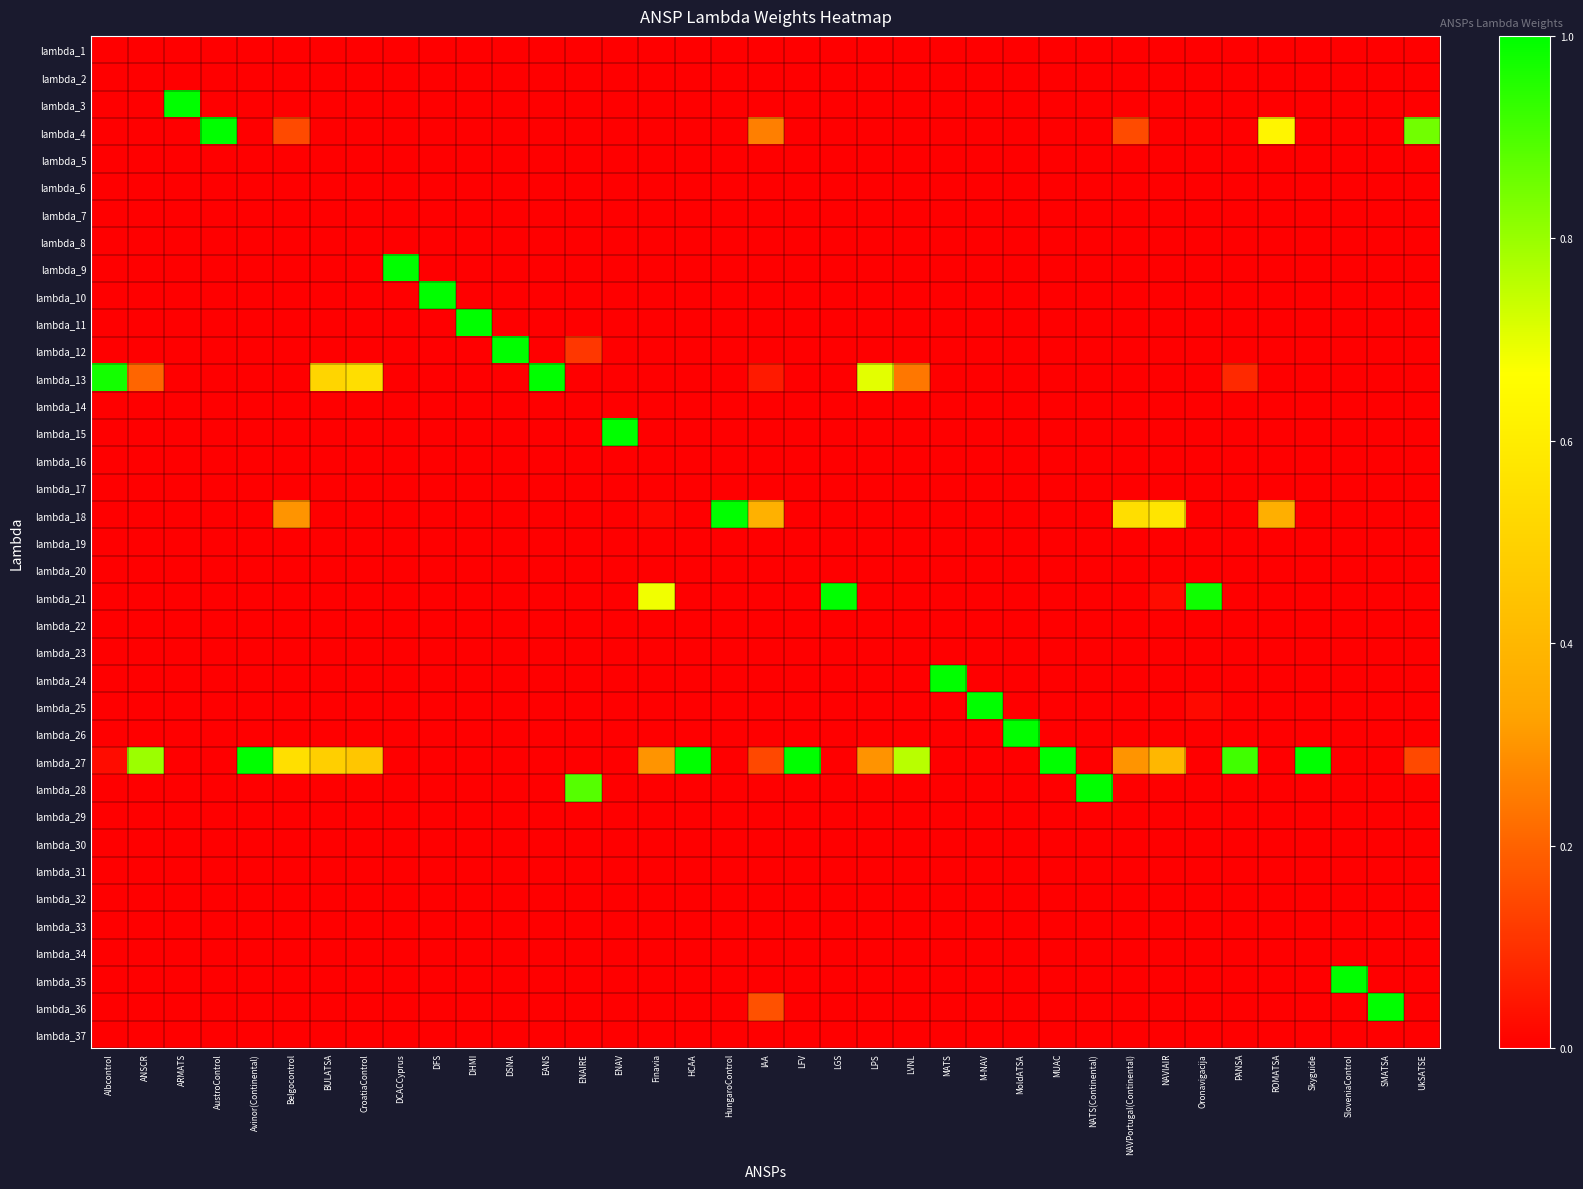

Reading left to right, list all the values displayed in this chart.

lambda_1: Albcontrol=0.0	ANSCR=0.0	ARMATS=0.0	AustroControl=0.0	Avinor(Continental)=0.0	Belgocontrol=0.0	BULATSA=0.0	CroatiaControl=0.0	DCACCyprus=0.0	DFS=0.0	DHMI=0.0	DSNA=0.0	EANS=0.0	ENAIRE=0.0	ENAV=0.0	Finavia=0.0	HCAA=0.0	HungaroControl=0.0	IAA=0.0	LFV=0.0	LGS=0.0	LPS=0.0	LVNL=0.0	MATS=0.0	M-NAV=0.0	MoldATSA=0.0	MUAC=0.0	NATS(Continental)=0.0	NAVPortugal(Continental)=0.0	NAVIAIR=0.0	Oronavigacija=0.0	PANSA=0.0	ROMATSA=0.0	Skyguide=0.0	SloveniaControl=0.0	SMATSA=0.0	UkSATSE=0.0
lambda_2: Albcontrol=0.0	ANSCR=0.0	ARMATS=0.0	AustroControl=0.0	Avinor(Continental)=0.0	Belgocontrol=0.0	BULATSA=0.0	CroatiaControl=0.0	DCACCyprus=0.0	DFS=0.0	DHMI=0.0	DSNA=0.0	EANS=0.0	ENAIRE=0.0	ENAV=0.0	Finavia=0.0	HCAA=0.0	HungaroControl=0.0	IAA=0.0	LFV=0.0	LGS=0.0	LPS=0.0	LVNL=0.0	MATS=0.0	M-NAV=0.0	MoldATSA=0.0	MUAC=0.0	NATS(Continental)=0.0	NAVPortugal(Continental)=0.0	NAVIAIR=0.0	Oronavigacija=0.0	PANSA=0.0	ROMATSA=0.0	Skyguide=0.0	SloveniaControl=0.0	SMATSA=0.0	UkSATSE=0.0
lambda_3: Albcontrol=0.0	ANSCR=0.0	ARMATS=1.0	AustroControl=0.0	Avinor(Continental)=0.0	Belgocontrol=0.0	BULATSA=0.0	CroatiaControl=0.0	DCACCyprus=0.0	DFS=0.0	DHMI=0.0	DSNA=0.0	EANS=0.0	ENAIRE=0.0	ENAV=0.0	Finavia=0.0	HCAA=0.0	HungaroControl=0.0	IAA=0.0	LFV=0.0	LGS=0.0	LPS=0.0	LVNL=0.0	MATS=0.0	M-NAV=0.0	MoldATSA=0.0	MUAC=0.0	NATS(Continental)=0.0	NAVPortugal(Continental)=0.0	NAVIAIR=0.0	Oronavigacija=0.0	PANSA=0.0	ROMATSA=0.0	Skyguide=0.0	SloveniaControl=0.0	SMATSA=0.0	UkSATSE=0.0
lambda_4: Albcontrol=0.0	ANSCR=0.0	ARMATS=0.0	AustroControl=1.0	Avinor(Continental)=0.0	Belgocontrol=0.2	BULATSA=0.0	CroatiaControl=0.0	DCACCyprus=0.0	DFS=0.0	DHMI=0.0	DSNA=0.0	EANS=0.0	ENAIRE=0.0	ENAV=0.0	Finavia=0.0	HCAA=0.0	HungaroControl=0.0	IAA=0.3	LFV=0.0	LGS=0.0	LPS=0.0	LVNL=0.0	MATS=0.0	M-NAV=0.0	MoldATSA=0.0	MUAC=0.0	NATS(Continental)=0.0	NAVPortugal(Continental)=0.2	NAVIAIR=0.0	Oronavigacija=0.0	PANSA=0.0	ROMATSA=0.6	Skyguide=0.0	SloveniaControl=0.0	SMATSA=0.0	UkSATSE=0.8
lambda_5: Albcontrol=0.0	ANSCR=0.0	ARMATS=0.0	AustroControl=0.0	Avinor(Continental)=0.0	Belgocontrol=0.0	BULATSA=0.0	CroatiaControl=0.0	DCACCyprus=0.0	DFS=0.0	DHMI=0.0	DSNA=0.0	EANS=0.0	ENAIRE=0.0	ENAV=0.0	Finavia=0.0	HCAA=0.0	HungaroControl=0.0	IAA=0.0	LFV=0.0	LGS=0.0	LPS=0.0	LVNL=0.0	MATS=0.0	M-NAV=0.0	MoldATSA=0.0	MUAC=0.0	NATS(Continental)=0.0	NAVPortugal(Continental)=0.0	NAVIAIR=0.0	Oronavigacija=0.0	PANSA=0.0	ROMATSA=0.0	Skyguide=0.0	SloveniaControl=0.0	SMATSA=0.0	UkSATSE=0.0
lambda_6: Albcontrol=0.0	ANSCR=0.0	ARMATS=0.0	AustroControl=0.0	Avinor(Continental)=0.0	Belgocontrol=0.0	BULATSA=0.0	CroatiaControl=0.0	DCACCyprus=0.0	DFS=0.0	DHMI=0.0	DSNA=0.0	EANS=0.0	ENAIRE=0.0	ENAV=0.0	Finavia=0.0	HCAA=0.0	HungaroControl=0.0	IAA=0.0	LFV=0.0	LGS=0.0	LPS=0.0	LVNL=0.0	MATS=0.0	M-NAV=0.0	MoldATSA=0.0	MUAC=0.0	NATS(Continental)=0.0	NAVPortugal(Continental)=0.0	NAVIAIR=0.0	Oronavigacija=0.0	PANSA=0.0	ROMATSA=0.0	Skyguide=0.0	SloveniaControl=0.0	SMATSA=0.0	UkSATSE=0.0
lambda_7: Albcontrol=0.0	ANSCR=0.0	ARMATS=0.0	AustroControl=0.0	Avinor(Continental)=0.0	Belgocontrol=0.0	BULATSA=0.0	CroatiaControl=0.0	DCACCyprus=0.0	DFS=0.0	DHMI=0.0	DSNA=0.0	EANS=0.0	ENAIRE=0.0	ENAV=0.0	Finavia=0.0	HCAA=0.0	HungaroControl=0.0	IAA=0.0	LFV=0.0	LGS=0.0	LPS=0.0	LVNL=0.0	MATS=0.0	M-NAV=0.0	MoldATSA=0.0	MUAC=0.0	NATS(Continental)=0.0	NAVPortugal(Continental)=0.0	NAVIAIR=0.0	Oronavigacija=0.0	PANSA=0.0	ROMATSA=0.0	Skyguide=0.0	SloveniaControl=0.0	SMATSA=0.0	UkSATSE=0.0
lambda_8: Albcontrol=0.0	ANSCR=0.0	ARMATS=0.0	AustroControl=0.0	Avinor(Continental)=0.0	Belgocontrol=0.0	BULATSA=0.0	CroatiaControl=0.0	DCACCyprus=0.0	DFS=0.0	DHMI=0.0	DSNA=0.0	EANS=0.0	ENAIRE=0.0	ENAV=0.0	Finavia=0.0	HCAA=0.0	HungaroControl=0.0	IAA=0.0	LFV=0.0	LGS=0.0	LPS=0.0	LVNL=0.0	MATS=0.0	M-NAV=0.0	MoldATSA=0.0	MUAC=0.0	NATS(Continental)=0.0	NAVPortugal(Continental)=0.0	NAVIAIR=0.0	Oronavigacija=0.0	PANSA=0.0	ROMATSA=0.0	Skyguide=0.0	SloveniaControl=0.0	SMATSA=0.0	UkSATSE=0.0
lambda_9: Albcontrol=0.0	ANSCR=0.0	ARMATS=0.0	AustroControl=0.0	Avinor(Continental)=0.0	Belgocontrol=0.0	BULATSA=0.0	CroatiaControl=0.0	DCACCyprus=1.0	DFS=0.0	DHMI=0.0	DSNA=0.0	EANS=0.0	ENAIRE=0.0	ENAV=0.0	Finavia=0.0	HCAA=0.0	HungaroControl=0.0	IAA=0.0	LFV=0.0	LGS=0.0	LPS=0.0	LVNL=0.0	MATS=0.0	M-NAV=0.0	MoldATSA=0.0	MUAC=0.0	NATS(Continental)=0.0	NAVPortugal(Continental)=0.0	NAVIAIR=0.0	Oronavigacija=0.0	PANSA=0.0	ROMATSA=0.0	Skyguide=0.0	SloveniaControl=0.0	SMATSA=0.0	UkSATSE=0.0
lambda_10: Albcontrol=0.0	ANSCR=0.0	ARMATS=0.0	AustroControl=0.0	Avinor(Continental)=0.0	Belgocontrol=0.0	BULATSA=0.0	CroatiaControl=0.0	DCACCyprus=0.0	DFS=1.0	DHMI=0.0	DSNA=0.0	EANS=0.0	ENAIRE=0.0	ENAV=0.0	Finavia=0.0	HCAA=0.0	HungaroControl=0.0	IAA=0.0	LFV=0.0	LGS=0.0	LPS=0.0	LVNL=0.0	MATS=0.0	M-NAV=0.0	MoldATSA=0.0	MUAC=0.0	NATS(Continental)=0.0	NAVPortugal(Continental)=0.0	NAVIAIR=0.0	Oronavigacija=0.0	PANSA=0.0	ROMATSA=0.0	Skyguide=0.0	SloveniaControl=0.0	SMATSA=0.0	UkSATSE=0.0
lambda_11: Albcontrol=0.0	ANSCR=0.0	ARMATS=0.0	AustroControl=0.0	Avinor(Continental)=0.0	Belgocontrol=0.0	BULATSA=0.0	CroatiaControl=0.0	DCACCyprus=0.0	DFS=0.0	DHMI=1.0	DSNA=0.0	EANS=0.0	ENAIRE=0.0	ENAV=0.0	Finavia=0.0	HCAA=0.0	HungaroControl=0.0	IAA=0.0	LFV=0.0	LGS=0.0	LPS=0.0	LVNL=0.0	MATS=0.0	M-NAV=0.0	MoldATSA=0.0	MUAC=0.0	NATS(Continental)=0.0	NAVPortugal(Continental)=0.0	NAVIAIR=0.0	Oronavigacija=0.0	PANSA=0.0	ROMATSA=0.0	Skyguide=0.0	SloveniaControl=0.0	SMATSA=0.0	UkSATSE=0.0
lambda_12: Albcontrol=0.0	ANSCR=0.0	ARMATS=0.0	AustroControl=0.0	Avinor(Continental)=0.0	Belgocontrol=0.0	BULATSA=0.0	CroatiaControl=0.0	DCACCyprus=0.0	DFS=0.0	DHMI=0.0	DSNA=1.0	EANS=0.0	ENAIRE=0.1	ENAV=0.0	Finavia=0.0	HCAA=0.0	HungaroControl=0.0	IAA=0.0	LFV=0.0	LGS=0.0	LPS=0.0	LVNL=0.0	MATS=0.0	M-NAV=0.0	MoldATSA=0.0	MUAC=0.0	NATS(Continental)=0.0	NAVPortugal(Continental)=0.0	NAVIAIR=0.0	Oronavigacija=0.0	PANSA=0.0	ROMATSA=0.0	Skyguide=0.0	SloveniaControl=0.0	SMATSA=0.0	UkSATSE=0.0
lambda_13: Albcontrol=1.0	ANSCR=0.2	ARMATS=0.0	AustroControl=0.0	Avinor(Continental)=0.0	Belgocontrol=0.0	BULATSA=0.5	CroatiaControl=0.5	DCACCyprus=0.0	DFS=0.0	DHMI=0.0	DSNA=0.0	EANS=1.0	ENAIRE=0.0	ENAV=0.0	Finavia=0.0	HCAA=0.0	HungaroControl=0.0	IAA=0.1	LFV=0.0	LGS=0.0	LPS=0.7	LVNL=0.2	MATS=0.0	M-NAV=0.0	MoldATSA=0.0	MUAC=0.0	NATS(Continental)=0.0	NAVPortugal(Continental)=0.0	NAVIAIR=0.0	Oronavigacija=0.0	PANSA=0.1	ROMATSA=0.0	Skyguide=0.0	SloveniaControl=0.0	SMATSA=0.0	UkSATSE=0.0
lambda_14: Albcontrol=0.0	ANSCR=0.0	ARMATS=0.0	AustroControl=0.0	Avinor(Continental)=0.0	Belgocontrol=0.0	BULATSA=0.0	CroatiaControl=0.0	DCACCyprus=0.0	DFS=0.0	DHMI=0.0	DSNA=0.0	EANS=0.0	ENAIRE=0.0	ENAV=0.0	Finavia=0.0	HCAA=0.0	HungaroControl=0.0	IAA=0.0	LFV=0.0	LGS=0.0	LPS=0.0	LVNL=0.0	MATS=0.0	M-NAV=0.0	MoldATSA=0.0	MUAC=0.0	NATS(Continental)=0.0	NAVPortugal(Continental)=0.0	NAVIAIR=0.0	Oronavigacija=0.0	PANSA=0.0	ROMATSA=0.0	Skyguide=0.0	SloveniaControl=0.0	SMATSA=0.0	UkSATSE=0.0
lambda_15: Albcontrol=0.0	ANSCR=0.0	ARMATS=0.0	AustroControl=0.0	Avinor(Continental)=0.0	Belgocontrol=0.0	BULATSA=0.0	CroatiaControl=0.0	DCACCyprus=0.0	DFS=0.0	DHMI=0.0	DSNA=0.0	EANS=0.0	ENAIRE=0.0	ENAV=1.0	Finavia=0.0	HCAA=0.0	HungaroControl=0.0	IAA=0.0	LFV=0.0	LGS=0.0	LPS=0.0	LVNL=0.0	MATS=0.0	M-NAV=0.0	MoldATSA=0.0	MUAC=0.0	NATS(Continental)=0.0	NAVPortugal(Continental)=0.0	NAVIAIR=0.0	Oronavigacija=0.0	PANSA=0.0	ROMATSA=0.0	Skyguide=0.0	SloveniaControl=0.0	SMATSA=0.0	UkSATSE=0.0
lambda_16: Albcontrol=0.0	ANSCR=0.0	ARMATS=0.0	AustroControl=0.0	Avinor(Continental)=0.0	Belgocontrol=0.0	BULATSA=0.0	CroatiaControl=0.0	DCACCyprus=0.0	DFS=0.0	DHMI=0.0	DSNA=0.0	EANS=0.0	ENAIRE=0.0	ENAV=0.0	Finavia=0.0	HCAA=0.0	HungaroControl=0.0	IAA=0.0	LFV=0.0	LGS=0.0	LPS=0.0	LVNL=0.0	MATS=0.0	M-NAV=0.0	MoldATSA=0.0	MUAC=0.0	NATS(Continental)=0.0	NAVPortugal(Continental)=0.0	NAVIAIR=0.0	Oronavigacija=0.0	PANSA=0.0	ROMATSA=0.0	Skyguide=0.0	SloveniaControl=0.0	SMATSA=0.0	UkSATSE=0.0
lambda_17: Albcontrol=0.0	ANSCR=0.0	ARMATS=0.0	AustroControl=0.0	Avinor(Continental)=0.0	Belgocontrol=0.0	BULATSA=0.0	CroatiaControl=0.0	DCACCyprus=0.0	DFS=0.0	DHMI=0.0	DSNA=0.0	EANS=0.0	ENAIRE=0.0	ENAV=0.0	Finavia=0.0	HCAA=0.0	HungaroControl=0.0	IAA=0.0	LFV=0.0	LGS=0.0	LPS=0.0	LVNL=0.0	MATS=0.0	M-NAV=0.0	MoldATSA=0.0	MUAC=0.0	NATS(Continental)=0.0	NAVPortugal(Continental)=0.0	NAVIAIR=0.0	Oronavigacija=0.0	PANSA=0.0	ROMATSA=0.0	Skyguide=0.0	SloveniaControl=0.0	SMATSA=0.0	UkSATSE=0.0
lambda_18: Albcontrol=0.0	ANSCR=0.0	ARMATS=0.0	AustroControl=0.0	Avinor(Continental)=0.0	Belgocontrol=0.3	BULATSA=0.0	CroatiaControl=0.0	DCACCyprus=0.0	DFS=0.0	DHMI=0.0	DSNA=0.0	EANS=0.0	ENAIRE=0.0	ENAV=0.0	Finavia=0.0	HCAA=0.0	HungaroControl=1.0	IAA=0.4	LFV=0.0	LGS=0.0	LPS=0.0	LVNL=0.0	MATS=0.0	M-NAV=0.0	MoldATSA=0.0	MUAC=0.0	NATS(Continental)=0.0	NAVPortugal(Continental)=0.5	NAVIAIR=0.6	Oronavigacija=0.0	PANSA=0.0	ROMATSA=0.4	Skyguide=0.0	SloveniaControl=0.0	SMATSA=0.0	UkSATSE=0.0
lambda_19: Albcontrol=0.0	ANSCR=0.0	ARMATS=0.0	AustroControl=0.0	Avinor(Continental)=0.0	Belgocontrol=0.0	BULATSA=0.0	CroatiaControl=0.0	DCACCyprus=0.0	DFS=0.0	DHMI=0.0	DSNA=0.0	EANS=0.0	ENAIRE=0.0	ENAV=0.0	Finavia=0.0	HCAA=0.0	HungaroControl=0.0	IAA=0.0	LFV=0.0	LGS=0.0	LPS=0.0	LVNL=0.0	MATS=0.0	M-NAV=0.0	MoldATSA=0.0	MUAC=0.0	NATS(Continental)=0.0	NAVPortugal(Continental)=0.0	NAVIAIR=0.0	Oronavigacija=0.0	PANSA=0.0	ROMATSA=0.0	Skyguide=0.0	SloveniaControl=0.0	SMATSA=0.0	UkSATSE=0.0
lambda_20: Albcontrol=0.0	ANSCR=0.0	ARMATS=0.0	AustroControl=0.0	Avinor(Continental)=0.0	Belgocontrol=0.0	BULATSA=0.0	CroatiaControl=0.0	DCACCyprus=0.0	DFS=0.0	DHMI=0.0	DSNA=0.0	EANS=0.0	ENAIRE=0.0	ENAV=0.0	Finavia=0.0	HCAA=0.0	HungaroControl=0.0	IAA=0.0	LFV=0.0	LGS=0.0	LPS=0.0	LVNL=0.0	MATS=0.0	M-NAV=0.0	MoldATSA=0.0	MUAC=0.0	NATS(Continental)=0.0	NAVPortugal(Continental)=0.0	NAVIAIR=0.0	Oronavigacija=0.0	PANSA=0.0	ROMATSA=0.0	Skyguide=0.0	SloveniaControl=0.0	SMATSA=0.0	UkSATSE=0.0
lambda_21: Albcontrol=0.0	ANSCR=0.0	ARMATS=0.0	AustroControl=0.0	Avinor(Continental)=0.0	Belgocontrol=0.0	BULATSA=0.0	CroatiaControl=0.0	DCACCyprus=0.0	DFS=0.0	DHMI=0.0	DSNA=0.0	EANS=0.0	ENAIRE=0.0	ENAV=0.0	Finavia=0.7	HCAA=0.0	HungaroControl=0.0	IAA=0.0	LFV=0.0	LGS=1.0	LPS=0.0	LVNL=0.0	MATS=0.0	M-NAV=0.0	MoldATSA=0.0	MUAC=0.0	NATS(Continental)=0.0	NAVPortugal(Continental)=0.0	NAVIAIR=0.0	Oronavigacija=1.0	PANSA=0.0	ROMATSA=0.0	Skyguide=0.0	SloveniaControl=0.0	SMATSA=0.0	UkSATSE=0.0
lambda_22: Albcontrol=0.0	ANSCR=0.0	ARMATS=0.0	AustroControl=0.0	Avinor(Continental)=0.0	Belgocontrol=0.0	BULATSA=0.0	CroatiaControl=0.0	DCACCyprus=0.0	DFS=0.0	DHMI=0.0	DSNA=0.0	EANS=0.0	ENAIRE=0.0	ENAV=0.0	Finavia=0.0	HCAA=0.0	HungaroControl=0.0	IAA=0.0	LFV=0.0	LGS=0.0	LPS=0.0	LVNL=0.0	MATS=0.0	M-NAV=0.0	MoldATSA=0.0	MUAC=0.0	NATS(Continental)=0.0	NAVPortugal(Continental)=0.0	NAVIAIR=0.0	Oronavigacija=0.0	PANSA=0.0	ROMATSA=0.0	Skyguide=0.0	SloveniaControl=0.0	SMATSA=0.0	UkSATSE=0.0
lambda_23: Albcontrol=0.0	ANSCR=0.0	ARMATS=0.0	AustroControl=0.0	Avinor(Continental)=0.0	Belgocontrol=0.0	BULATSA=0.0	CroatiaControl=0.0	DCACCyprus=0.0	DFS=0.0	DHMI=0.0	DSNA=0.0	EANS=0.0	ENAIRE=0.0	ENAV=0.0	Finavia=0.0	HCAA=0.0	HungaroControl=0.0	IAA=0.0	LFV=0.0	LGS=0.0	LPS=0.0	LVNL=0.0	MATS=0.0	M-NAV=0.0	MoldATSA=0.0	MUAC=0.0	NATS(Continental)=0.0	NAVPortugal(Continental)=0.0	NAVIAIR=0.0	Oronavigacija=0.0	PANSA=0.0	ROMATSA=0.0	Skyguide=0.0	SloveniaControl=0.0	SMATSA=0.0	UkSATSE=0.0
lambda_24: Albcontrol=0.0	ANSCR=0.0	ARMATS=0.0	AustroControl=0.0	Avinor(Continental)=0.0	Belgocontrol=0.0	BULATSA=0.0	CroatiaControl=0.0	DCACCyprus=0.0	DFS=0.0	DHMI=0.0	DSNA=0.0	EANS=0.0	ENAIRE=0.0	ENAV=0.0	Finavia=0.0	HCAA=0.0	HungaroControl=0.0	IAA=0.0	LFV=0.0	LGS=0.0	LPS=0.0	LVNL=0.0	MATS=1.0	M-NAV=0.0	MoldATSA=0.0	MUAC=0.0	NATS(Continental)=0.0	NAVPortugal(Continental)=0.0	NAVIAIR=0.0	Oronavigacija=0.0	PANSA=0.0	ROMATSA=0.0	Skyguide=0.0	SloveniaControl=0.0	SMATSA=0.0	UkSATSE=0.0
lambda_25: Albcontrol=0.0	ANSCR=0.0	ARMATS=0.0	AustroControl=0.0	Avinor(Continental)=0.0	Belgocontrol=0.0	BULATSA=0.0	CroatiaControl=0.0	DCACCyprus=0.0	DFS=0.0	DHMI=0.0	DSNA=0.0	EANS=0.0	ENAIRE=0.0	ENAV=0.0	Finavia=0.0	HCAA=0.0	HungaroControl=0.0	IAA=0.0	LFV=0.0	LGS=0.0	LPS=0.0	LVNL=0.0	MATS=0.0	M-NAV=1.0	MoldATSA=0.0	MUAC=0.0	NATS(Continental)=0.0	NAVPortugal(Continental)=0.0	NAVIAIR=0.0	Oronavigacija=0.0	PANSA=0.0	ROMATSA=0.0	Skyguide=0.0	SloveniaControl=0.0	SMATSA=0.0	UkSATSE=0.0
lambda_26: Albcontrol=0.0	ANSCR=0.0	ARMATS=0.0	AustroControl=0.0	Avinor(Continental)=0.0	Belgocontrol=0.0	BULATSA=0.0	CroatiaControl=0.0	DCACCyprus=0.0	DFS=0.0	DHMI=0.0	DSNA=0.0	EANS=0.0	ENAIRE=0.0	ENAV=0.0	Finavia=0.0	HCAA=0.0	HungaroControl=0.0	IAA=0.0	LFV=0.0	LGS=0.0	LPS=0.0	LVNL=0.0	MATS=0.0	M-NAV=0.0	MoldATSA=1.0	MUAC=0.0	NATS(Continental)=0.0	NAVPortugal(Continental)=0.0	NAVIAIR=0.0	Oronavigacija=0.0	PANSA=0.0	ROMATSA=0.0	Skyguide=0.0	SloveniaControl=0.0	SMATSA=0.0	UkSATSE=0.0
lambda_27: Albcontrol=0.0	ANSCR=0.8	ARMATS=0.0	AustroControl=0.0	Avinor(Continental)=1.0	Belgocontrol=0.6	BULATSA=0.5	CroatiaControl=0.5	DCACCyprus=0.0	DFS=0.0	DHMI=0.0	DSNA=0.0	EANS=0.0	ENAIRE=0.0	ENAV=0.0	Finavia=0.3	HCAA=1.0	HungaroControl=0.0	IAA=0.1	LFV=1.0	LGS=0.0	LPS=0.3	LVNL=0.8	MATS=0.0	M-NAV=0.0	MoldATSA=0.0	MUAC=1.0	NATS(Continental)=0.0	NAVPortugal(Continental)=0.3	NAVIAIR=0.4	Oronavigacija=0.0	PANSA=0.9	ROMATSA=0.0	Skyguide=1.0	SloveniaControl=0.0	SMATSA=0.0	UkSATSE=0.1
lambda_28: Albcontrol=0.0	ANSCR=0.0	ARMATS=0.0	AustroControl=0.0	Avinor(Continental)=0.0	Belgocontrol=0.0	BULATSA=0.0	CroatiaControl=0.0	DCACCyprus=0.0	DFS=0.0	DHMI=0.0	DSNA=0.0	EANS=0.0	ENAIRE=0.9	ENAV=0.0	Finavia=0.0	HCAA=0.0	HungaroControl=0.0	IAA=0.0	LFV=0.0	LGS=0.0	LPS=0.0	LVNL=0.0	MATS=0.0	M-NAV=0.0	MoldATSA=0.0	MUAC=0.0	NATS(Continental)=1.0	NAVPortugal(Continental)=0.0	NAVIAIR=0.0	Oronavigacija=0.0	PANSA=0.0	ROMATSA=0.0	Skyguide=0.0	SloveniaControl=0.0	SMATSA=0.0	UkSATSE=0.0
lambda_29: Albcontrol=0.0	ANSCR=0.0	ARMATS=0.0	AustroControl=0.0	Avinor(Continental)=0.0	Belgocontrol=0.0	BULATSA=0.0	CroatiaControl=0.0	DCACCyprus=0.0	DFS=0.0	DHMI=0.0	DSNA=0.0	EANS=0.0	ENAIRE=0.0	ENAV=0.0	Finavia=0.0	HCAA=0.0	HungaroControl=0.0	IAA=0.0	LFV=0.0	LGS=0.0	LPS=0.0	LVNL=0.0	MATS=0.0	M-NAV=0.0	MoldATSA=0.0	MUAC=0.0	NATS(Continental)=0.0	NAVPortugal(Continental)=0.0	NAVIAIR=0.0	Oronavigacija=0.0	PANSA=0.0	ROMATSA=0.0	Skyguide=0.0	SloveniaControl=0.0	SMATSA=0.0	UkSATSE=0.0
lambda_30: Albcontrol=0.0	ANSCR=0.0	ARMATS=0.0	AustroControl=0.0	Avinor(Continental)=0.0	Belgocontrol=0.0	BULATSA=0.0	CroatiaControl=0.0	DCACCyprus=0.0	DFS=0.0	DHMI=0.0	DSNA=0.0	EANS=0.0	ENAIRE=0.0	ENAV=0.0	Finavia=0.0	HCAA=0.0	HungaroControl=0.0	IAA=0.0	LFV=0.0	LGS=0.0	LPS=0.0	LVNL=0.0	MATS=0.0	M-NAV=0.0	MoldATSA=0.0	MUAC=0.0	NATS(Continental)=0.0	NAVPortugal(Continental)=0.0	NAVIAIR=0.0	Oronavigacija=0.0	PANSA=0.0	ROMATSA=0.0	Skyguide=0.0	SloveniaControl=0.0	SMATSA=0.0	UkSATSE=0.0
lambda_31: Albcontrol=0.0	ANSCR=0.0	ARMATS=0.0	AustroControl=0.0	Avinor(Continental)=0.0	Belgocontrol=0.0	BULATSA=0.0	CroatiaControl=0.0	DCACCyprus=0.0	DFS=0.0	DHMI=0.0	DSNA=0.0	EANS=0.0	ENAIRE=0.0	ENAV=0.0	Finavia=0.0	HCAA=0.0	HungaroControl=0.0	IAA=0.0	LFV=0.0	LGS=0.0	LPS=0.0	LVNL=0.0	MATS=0.0	M-NAV=0.0	MoldATSA=0.0	MUAC=0.0	NATS(Continental)=0.0	NAVPortugal(Continental)=0.0	NAVIAIR=0.0	Oronavigacija=0.0	PANSA=0.0	ROMATSA=0.0	Skyguide=0.0	SloveniaControl=0.0	SMATSA=0.0	UkSATSE=0.0
lambda_32: Albcontrol=0.0	ANSCR=0.0	ARMATS=0.0	AustroControl=0.0	Avinor(Continental)=0.0	Belgocontrol=0.0	BULATSA=0.0	CroatiaControl=0.0	DCACCyprus=0.0	DFS=0.0	DHMI=0.0	DSNA=0.0	EANS=0.0	ENAIRE=0.0	ENAV=0.0	Finavia=0.0	HCAA=0.0	HungaroControl=0.0	IAA=0.0	LFV=0.0	LGS=0.0	LPS=0.0	LVNL=0.0	MATS=0.0	M-NAV=0.0	MoldATSA=0.0	MUAC=0.0	NATS(Continental)=0.0	NAVPortugal(Continental)=0.0	NAVIAIR=0.0	Oronavigacija=0.0	PANSA=0.0	ROMATSA=0.0	Skyguide=0.0	SloveniaControl=0.0	SMATSA=0.0	UkSATSE=0.0
lambda_33: Albcontrol=0.0	ANSCR=0.0	ARMATS=0.0	AustroControl=0.0	Avinor(Continental)=0.0	Belgocontrol=0.0	BULATSA=0.0	CroatiaControl=0.0	DCACCyprus=0.0	DFS=0.0	DHMI=0.0	DSNA=0.0	EANS=0.0	ENAIRE=0.0	ENAV=0.0	Finavia=0.0	HCAA=0.0	HungaroControl=0.0	IAA=0.0	LFV=0.0	LGS=0.0	LPS=0.0	LVNL=0.0	MATS=0.0	M-NAV=0.0	MoldATSA=0.0	MUAC=0.0	NATS(Continental)=0.0	NAVPortugal(Continental)=0.0	NAVIAIR=0.0	Oronavigacija=0.0	PANSA=0.0	ROMATSA=0.0	Skyguide=0.0	SloveniaControl=0.0	SMATSA=0.0	UkSATSE=0.0
lambda_34: Albcontrol=0.0	ANSCR=0.0	ARMATS=0.0	AustroControl=0.0	Avinor(Continental)=0.0	Belgocontrol=0.0	BULATSA=0.0	CroatiaControl=0.0	DCACCyprus=0.0	DFS=0.0	DHMI=0.0	DSNA=0.0	EANS=0.0	ENAIRE=0.0	ENAV=0.0	Finavia=0.0	HCAA=0.0	HungaroControl=0.0	IAA=0.0	LFV=0.0	LGS=0.0	LPS=0.0	LVNL=0.0	MATS=0.0	M-NAV=0.0	MoldATSA=0.0	MUAC=0.0	NATS(Continental)=0.0	NAVPortugal(Continental)=0.0	NAVIAIR=0.0	Oronavigacija=0.0	PANSA=0.0	ROMATSA=0.0	Skyguide=0.0	SloveniaControl=0.0	SMATSA=0.0	UkSATSE=0.0
lambda_35: Albcontrol=0.0	ANSCR=0.0	ARMATS=0.0	AustroControl=0.0	Avinor(Continental)=0.0	Belgocontrol=0.0	BULATSA=0.0	CroatiaControl=0.0	DCACCyprus=0.0	DFS=0.0	DHMI=0.0	DSNA=0.0	EANS=0.0	ENAIRE=0.0	ENAV=0.0	Finavia=0.0	HCAA=0.0	HungaroControl=0.0	IAA=0.0	LFV=0.0	LGS=0.0	LPS=0.0	LVNL=0.0	MATS=0.0	M-NAV=0.0	MoldATSA=0.0	MUAC=0.0	NATS(Continental)=0.0	NAVPortugal(Continental)=0.0	NAVIAIR=0.0	Oronavigacija=0.0	PANSA=0.0	ROMATSA=0.0	Skyguide=0.0	SloveniaControl=1.0	SMATSA=0.0	UkSATSE=0.0
lambda_36: Albcontrol=0.0	ANSCR=0.0	ARMATS=0.0	AustroControl=0.0	Avinor(Continental)=0.0	Belgocontrol=0.0	BULATSA=0.0	CroatiaControl=0.0	DCACCyprus=0.0	DFS=0.0	DHMI=0.0	DSNA=0.0	EANS=0.0	ENAIRE=0.0	ENAV=0.0	Finavia=0.0	HCAA=0.0	HungaroControl=0.0	IAA=0.2	LFV=0.0	LGS=0.0	LPS=0.0	LVNL=0.0	MATS=0.0	M-NAV=0.0	MoldATSA=0.0	MUAC=0.0	NATS(Continental)=0.0	NAVPortugal(Continental)=0.0	NAVIAIR=0.0	Oronavigacija=0.0	PANSA=0.0	ROMATSA=0.0	Skyguide=0.0	SloveniaControl=0.0	SMATSA=1.0	UkSATSE=0.0
lambda_37: Albcontrol=0.0	ANSCR=0.0	ARMATS=0.0	AustroControl=0.0	Avinor(Continental)=0.0	Belgocontrol=0.0	BULATSA=0.0	CroatiaControl=0.0	DCACCyprus=0.0	DFS=0.0	DHMI=0.0	DSNA=0.0	EANS=0.0	ENAIRE=0.0	ENAV=0.0	Finavia=0.0	HCAA=0.0	HungaroControl=0.0	IAA=0.0	LFV=0.0	LGS=0.0	LPS=0.0	LVNL=0.0	MATS=0.0	M-NAV=0.0	MoldATSA=0.0	MUAC=0.0	NATS(Continental)=0.0	NAVPortugal(Continental)=0.0	NAVIAIR=0.0	Oronavigacija=0.0	PANSA=0.0	ROMATSA=0.0	Skyguide=0.0	SloveniaControl=0.0	SMATSA=0.0	UkSATSE=0.0